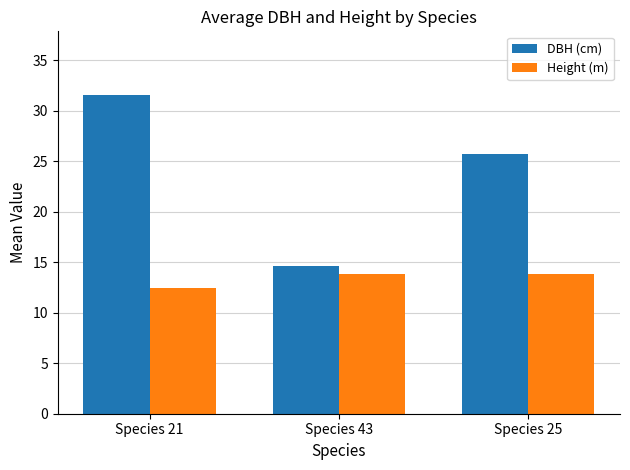

What is the maximum value for Height (m)?

13.9